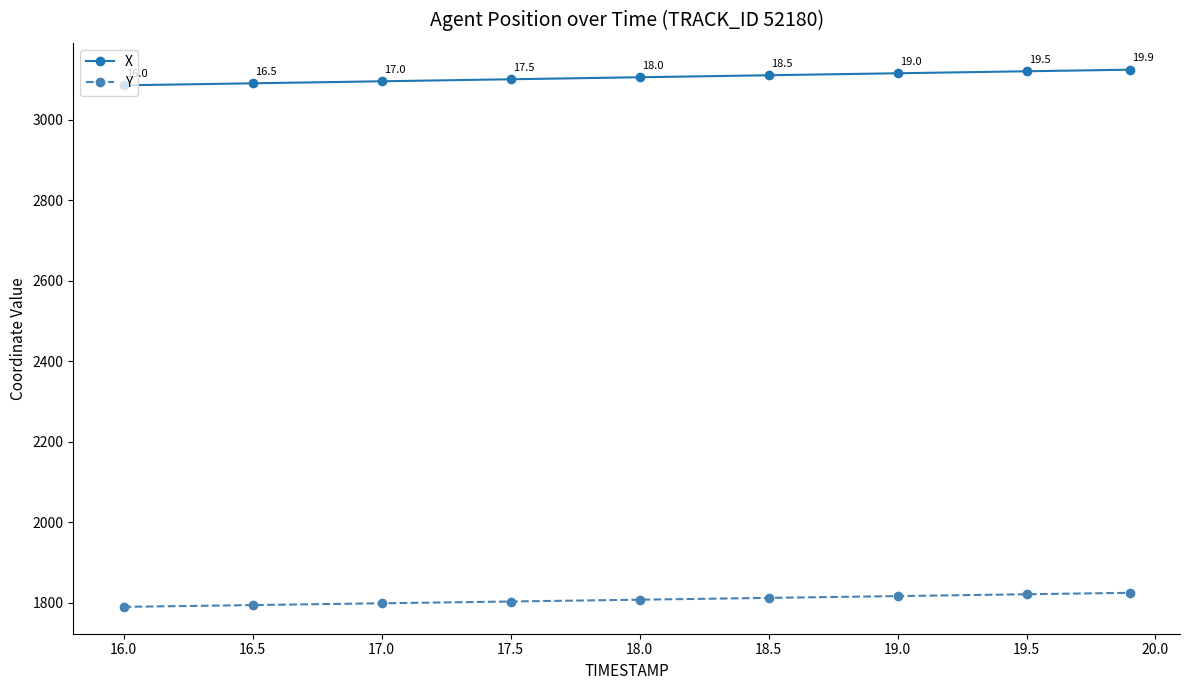

What is the minimum value shown in the chart?

1789.6